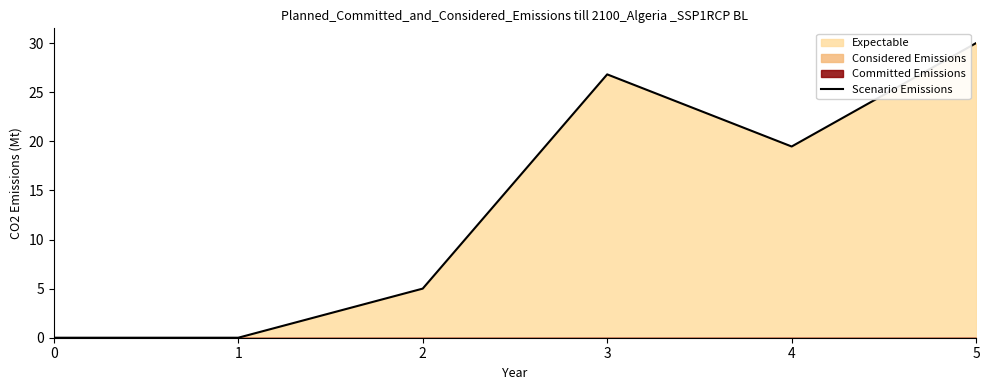

Reading left to right, transcribe all the data shown in this chart.

0=0.0	1=0.0	2=5.0	3=26.8	4=19.5	5=30.0